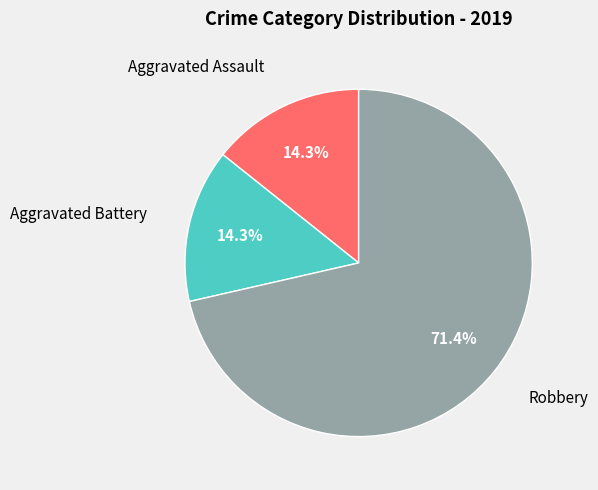

Does any single category account for the majority?

Yes